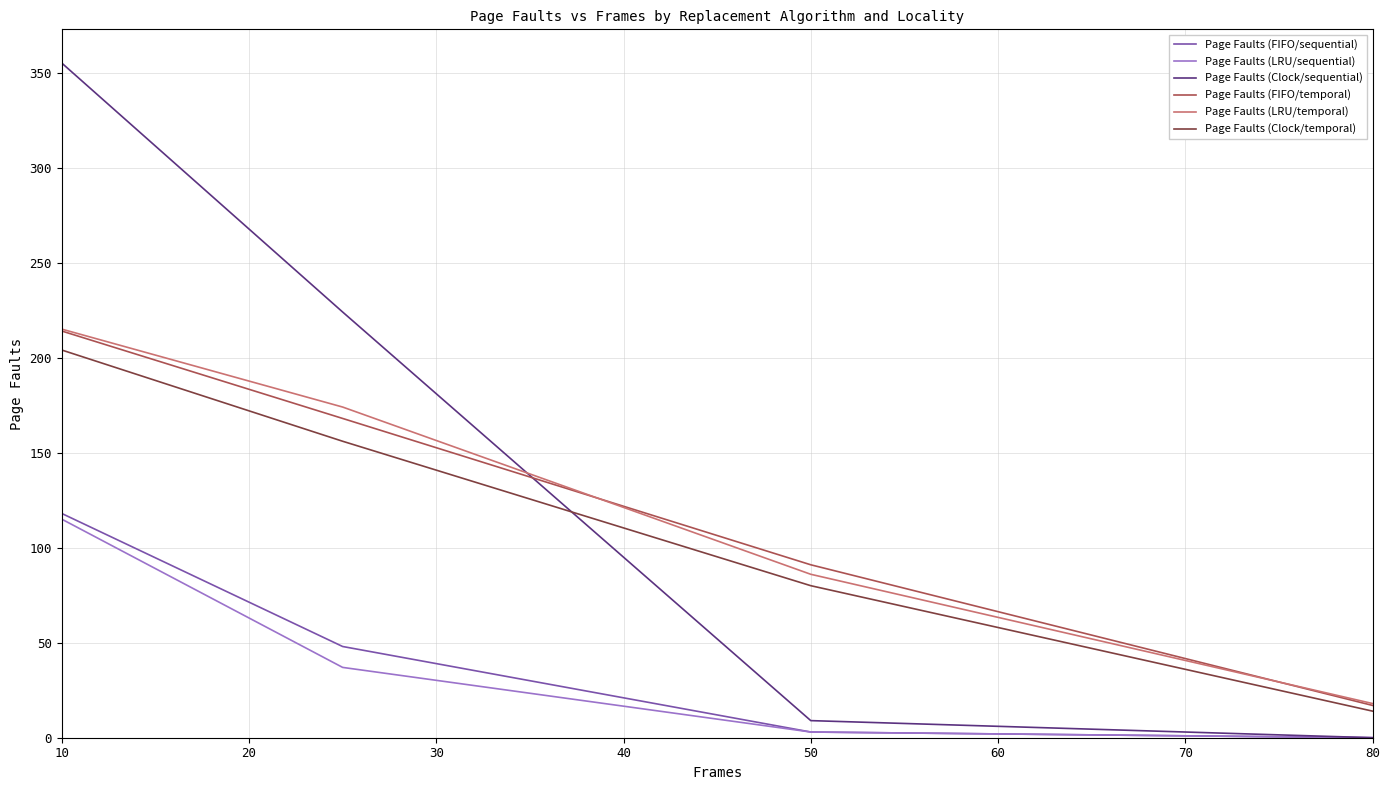

What is the maximum value for Page Faults (FIFO/sequential)?

118